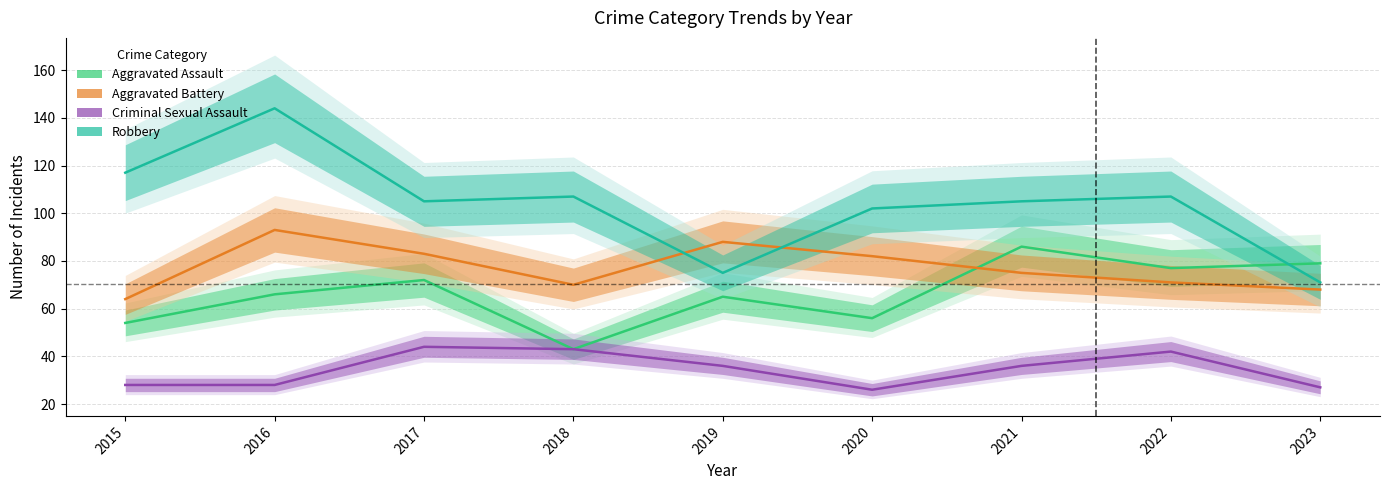

What is the total value across all series at 2018?

263